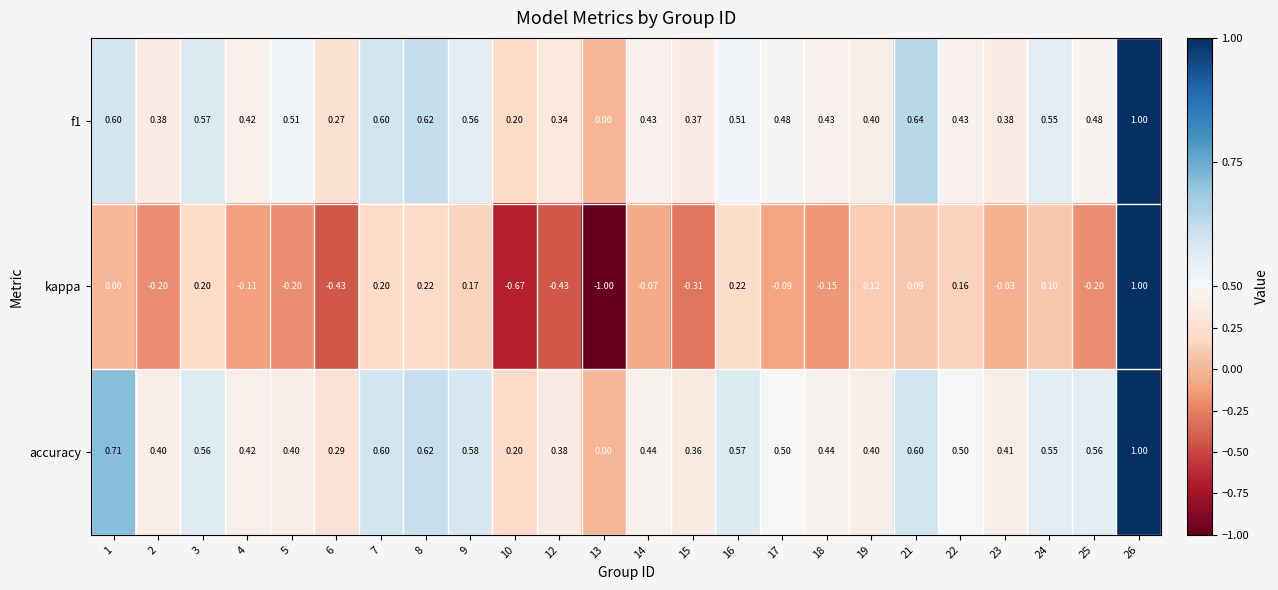

Which series has the largest range (max minus min)?

kappa